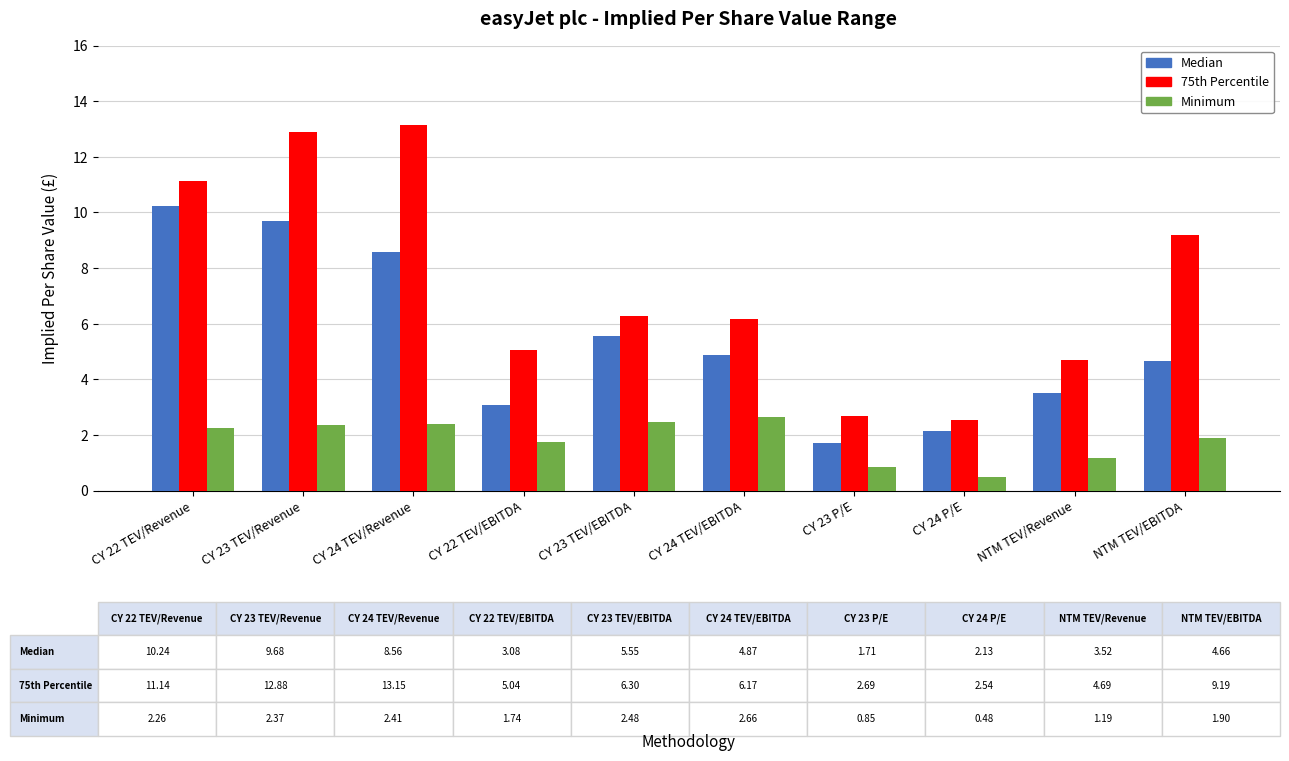

The 75th Percentile series shows 6.3 at CY 23 TEV/EBITDA. True or false?

True